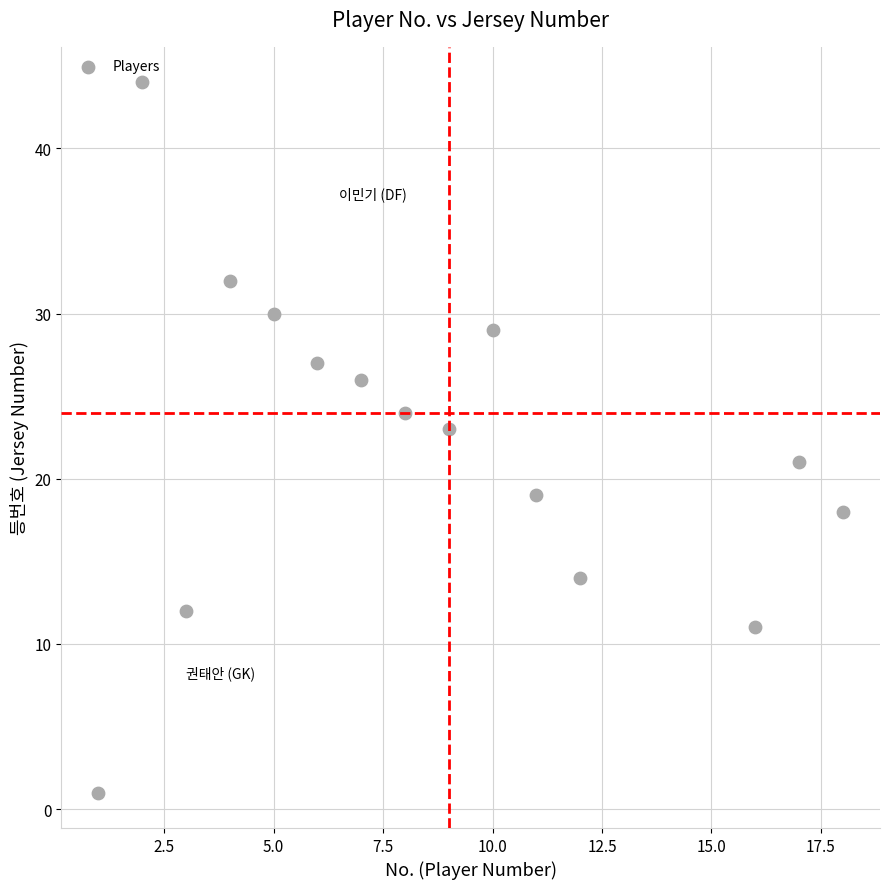

What is the range of Y values (max minus min)?

43